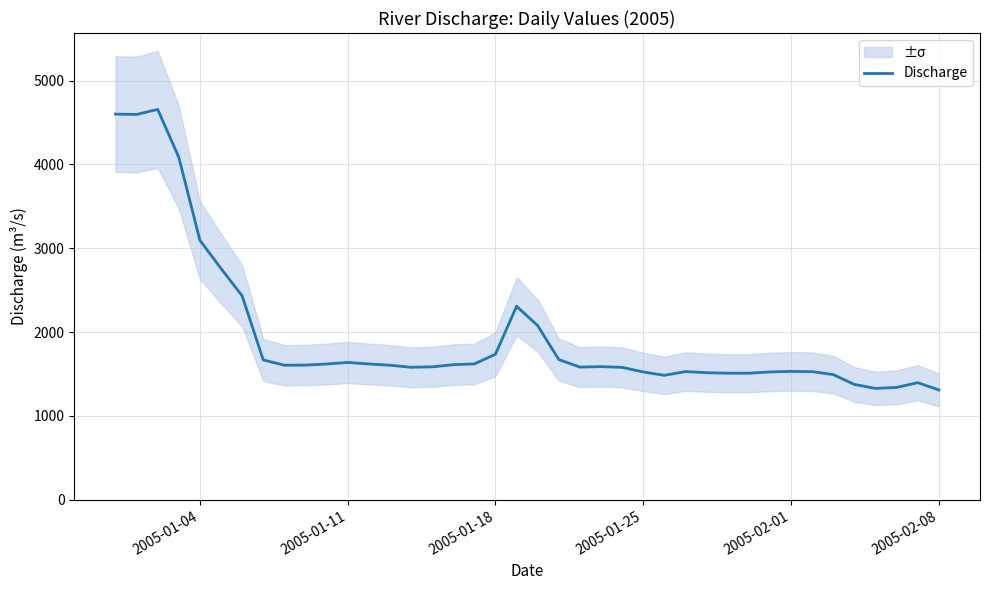

At which label is Discharge closest to 2983?

2005-01-04